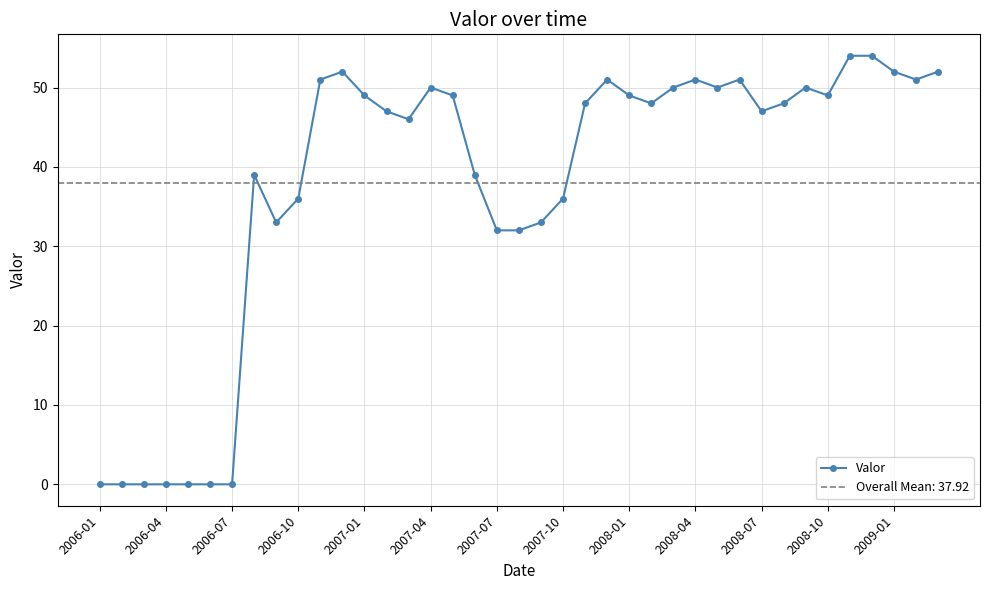

True or false: Valor has more than 2 interior local peaks.

True